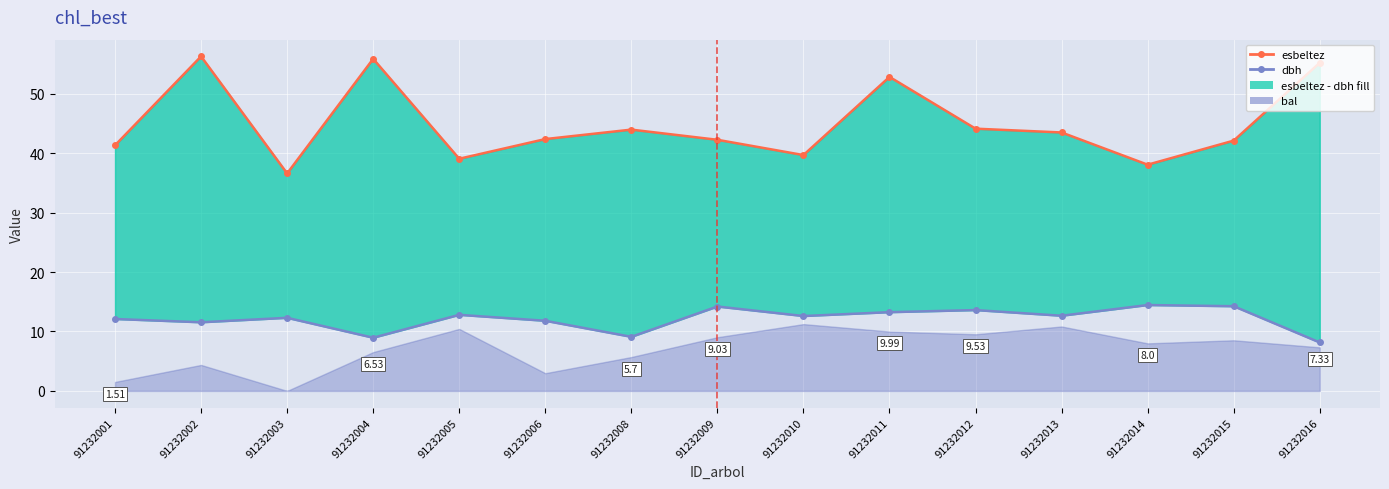

What is the value of the dbh point at the 12th from the left?

12.7